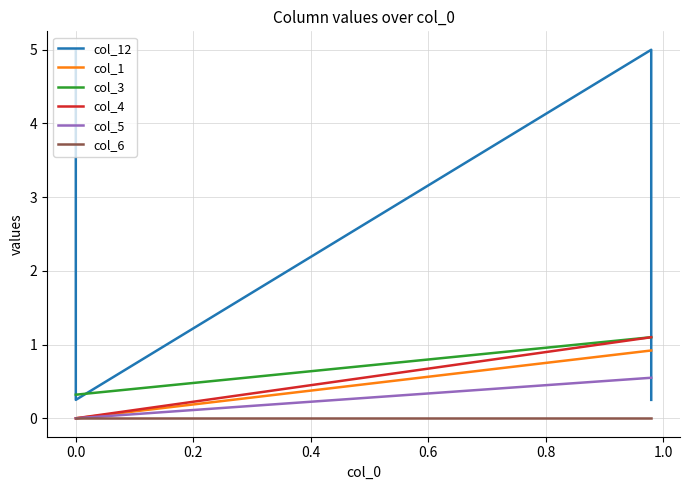

What is the difference between the second highest and minimum values in the col_1 series?

0.9